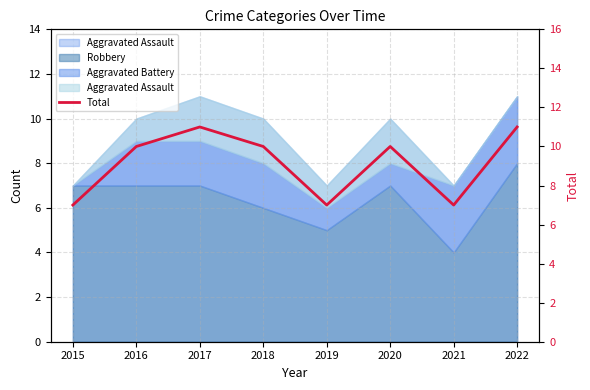

What is the change in value from 2018 to 2021?

-3